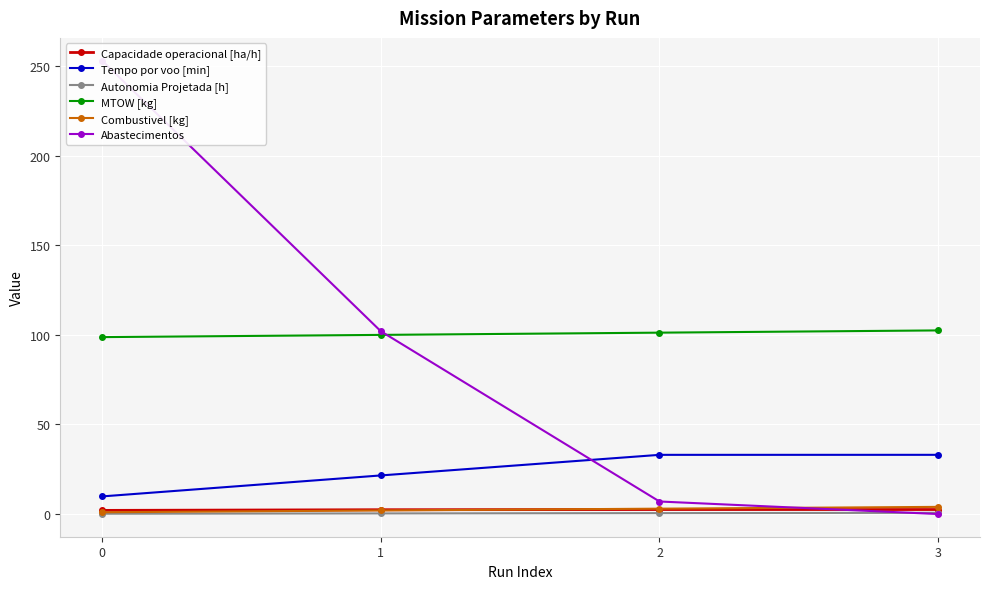

What is the total value across all series at 1?

228.3